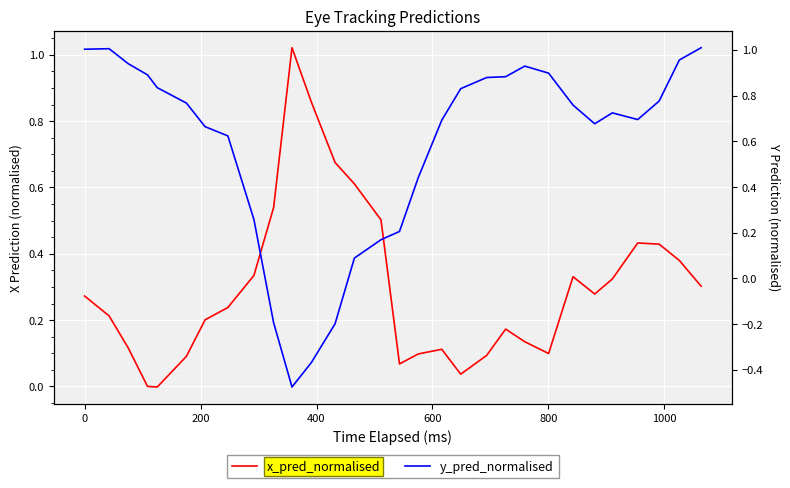

What is the total value across all series at 800?

0.9